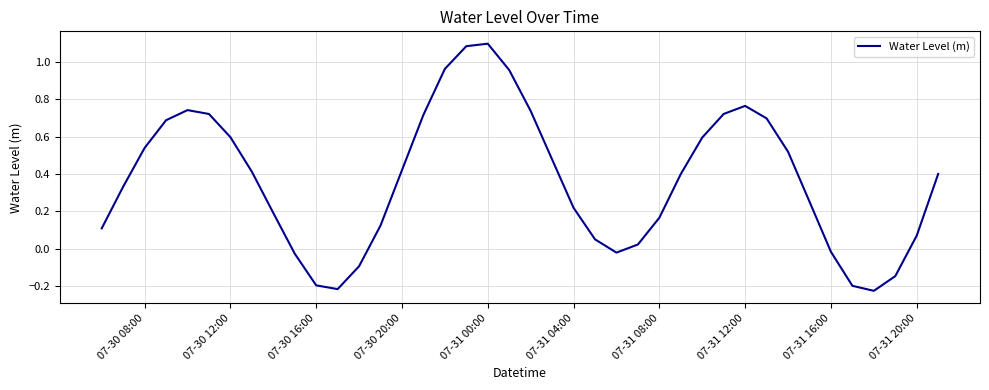

Reading left to right, transcribe all the data shown in this chart.

0.1	0.3	0.5	0.7	0.7	0.7	0.6	0.4	0.2	-0.0	-0.2	-0.2	-0.1	0.1	0.4	0.7	1.0	1.1	1.1	1.0	0.7	0.5	0.2	0.1	-0.0	0.0	0.2	0.4	0.6	0.7	0.8	0.7	0.5	0.3	-0.0	-0.2	-0.2	-0.1	0.1	0.4